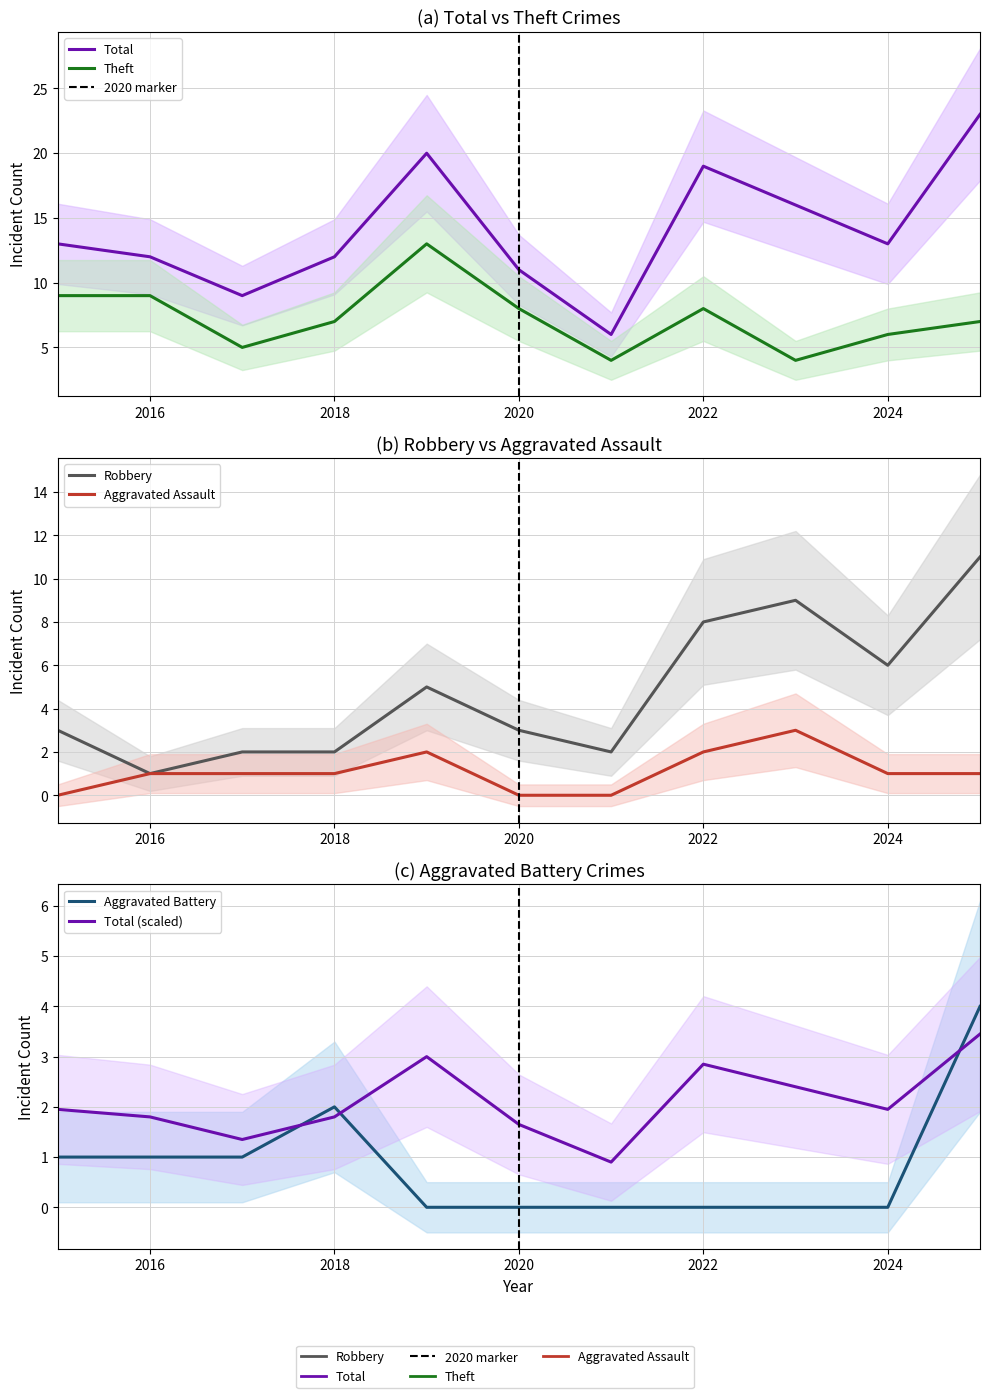

What is the greatest value displayed?

23